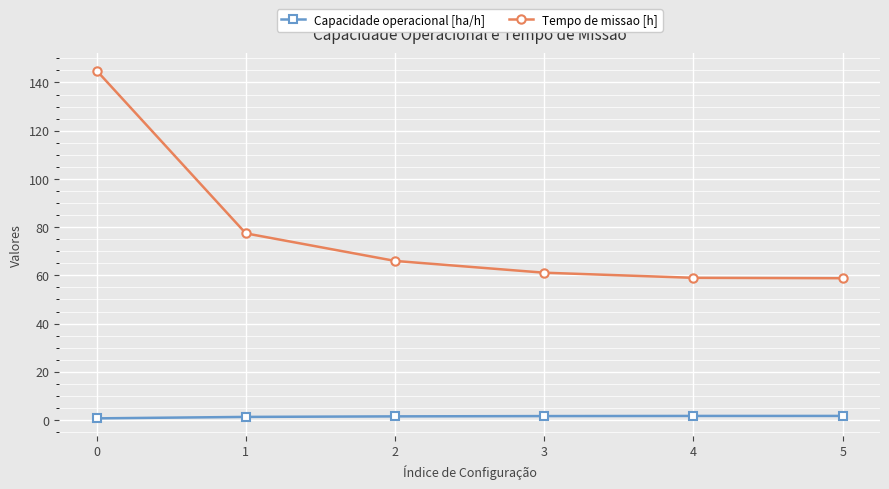

The Tempo de missao [h] series shows 144.9 at 0. True or false?

True